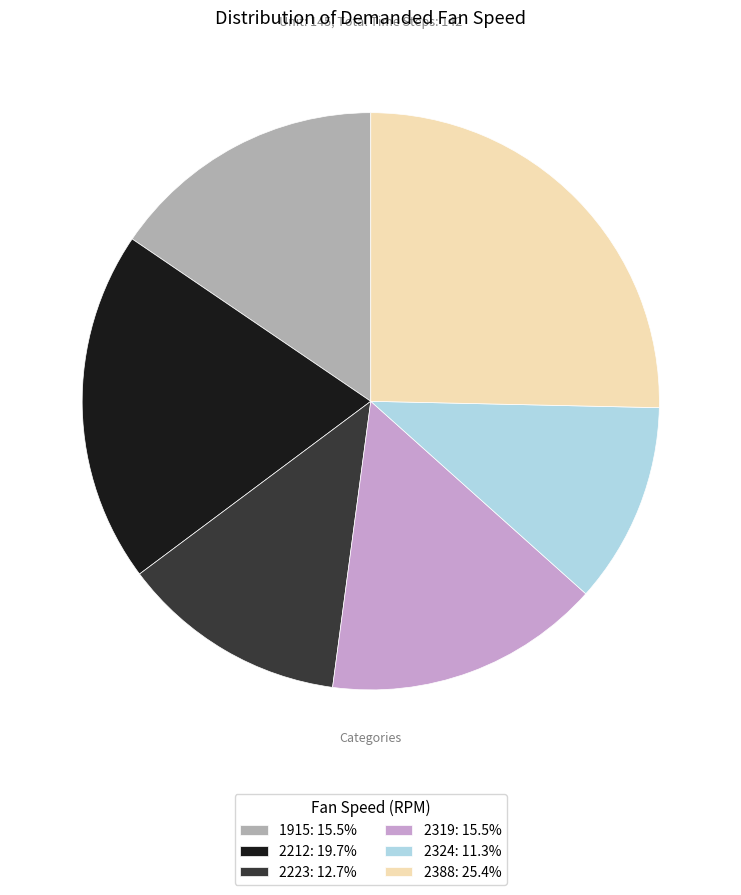

What is the ratio of the value at 2324: 11.3% to the value at 2212: 19.7%?

0.6